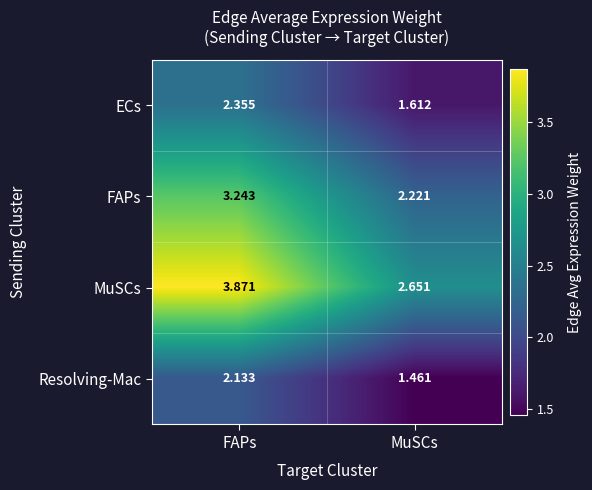

Which series has the largest total across all categories?

MuSCs